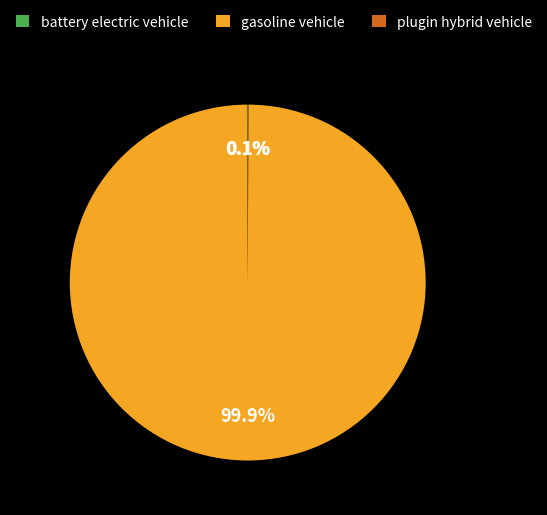

Which category has the biggest portion of the pie?

gasoline vehicle